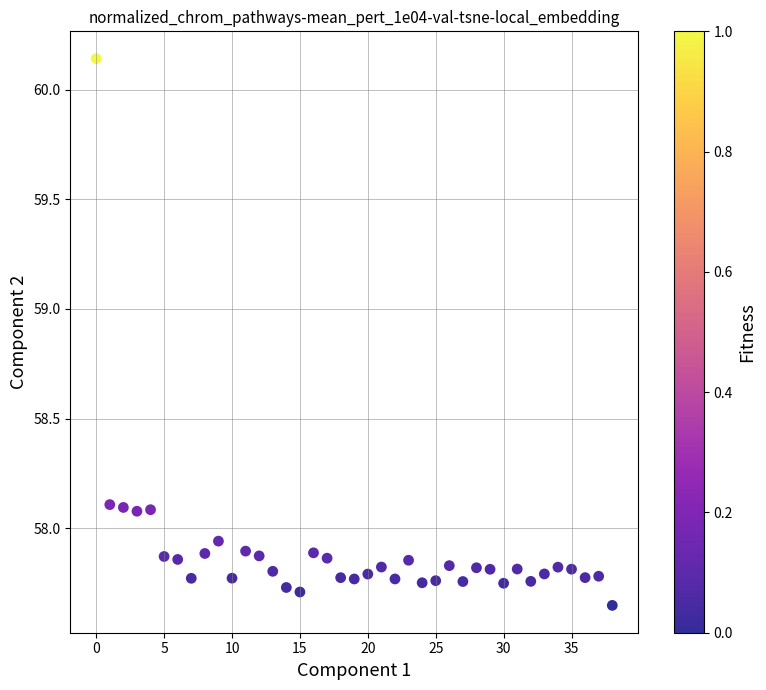

What is the range of Y values (max minus min)?

2.5